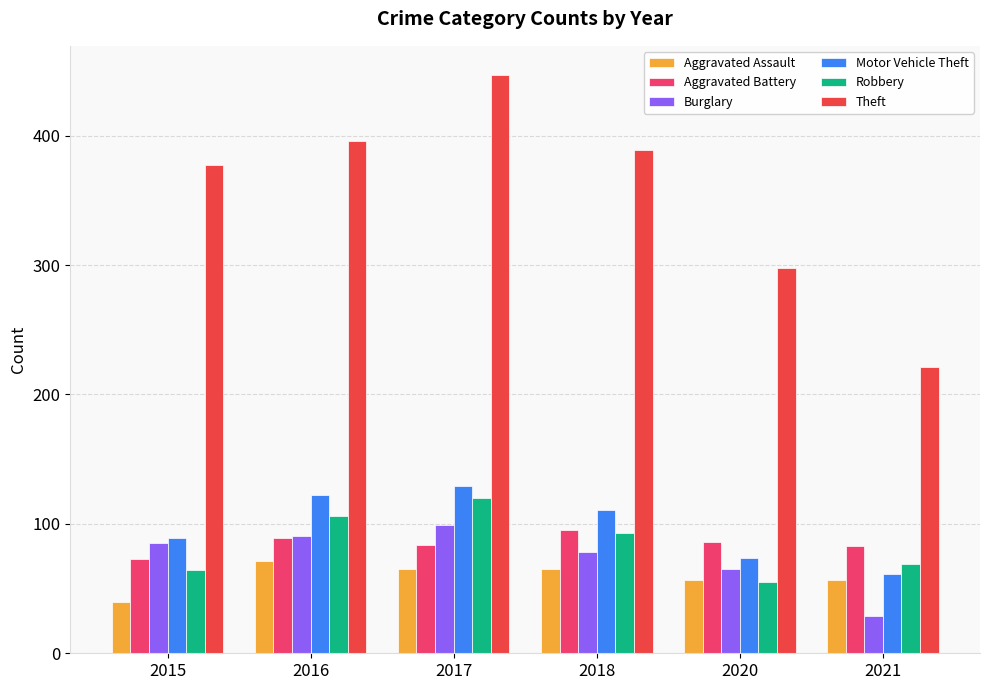

Rank the series by their maximum value, from highest to lowest.

Theft, Motor Vehicle Theft, Robbery, Burglary, Aggravated Battery, Aggravated Assault